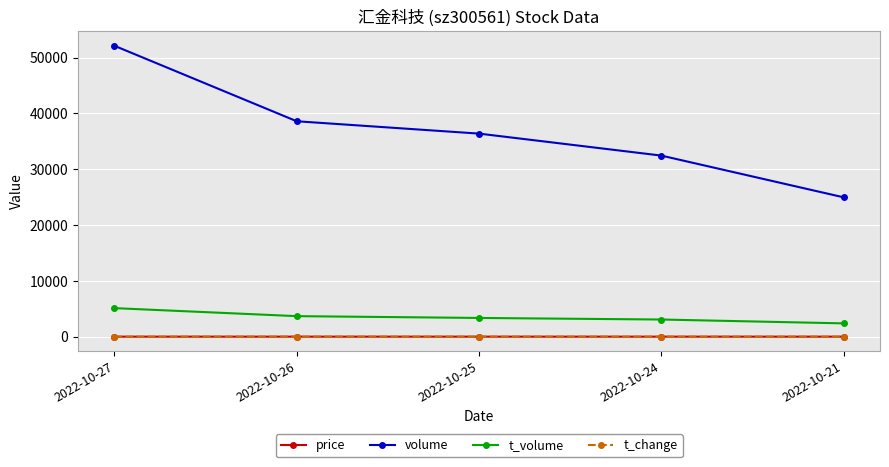

What is the spread (max minus min) of values at 2022-10-24?

32446.2